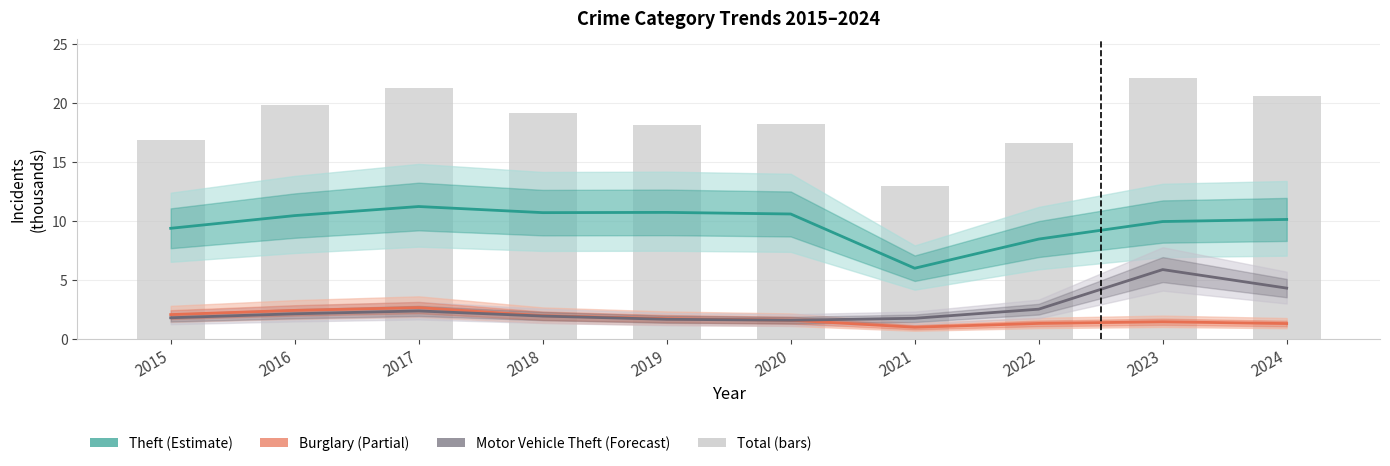

How many groups of bars are there?

10